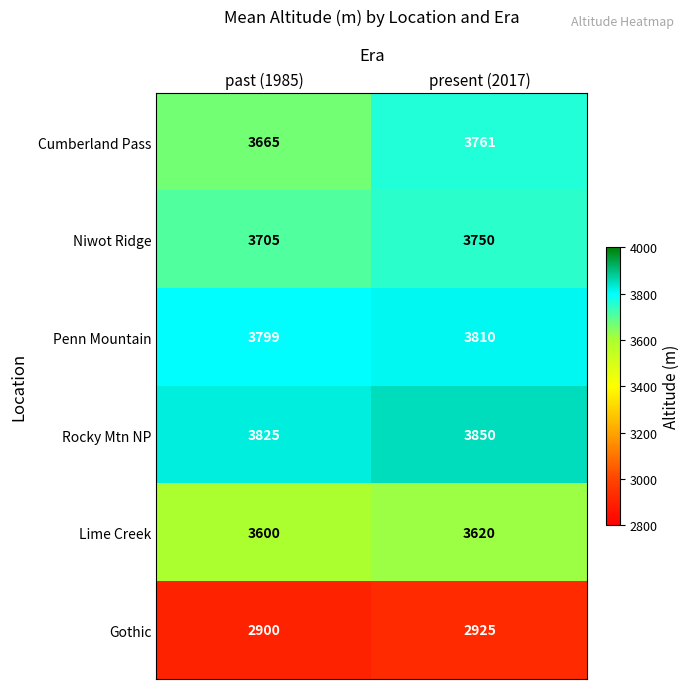

Which series has the largest total across all categories?

Rocky Mtn NP